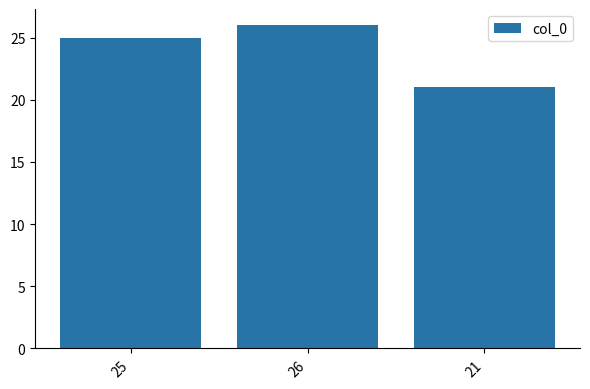

What is the ratio of the value at 21 to the value at 26?

0.8